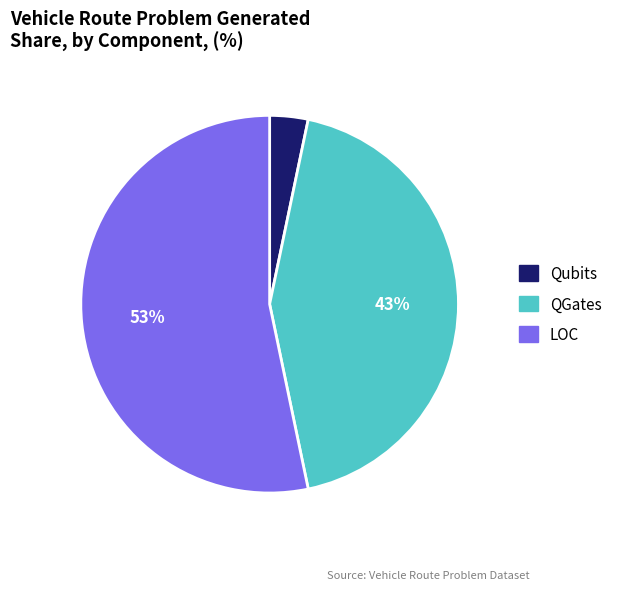

To the nearest percent, what is the average slice percentage?

33%